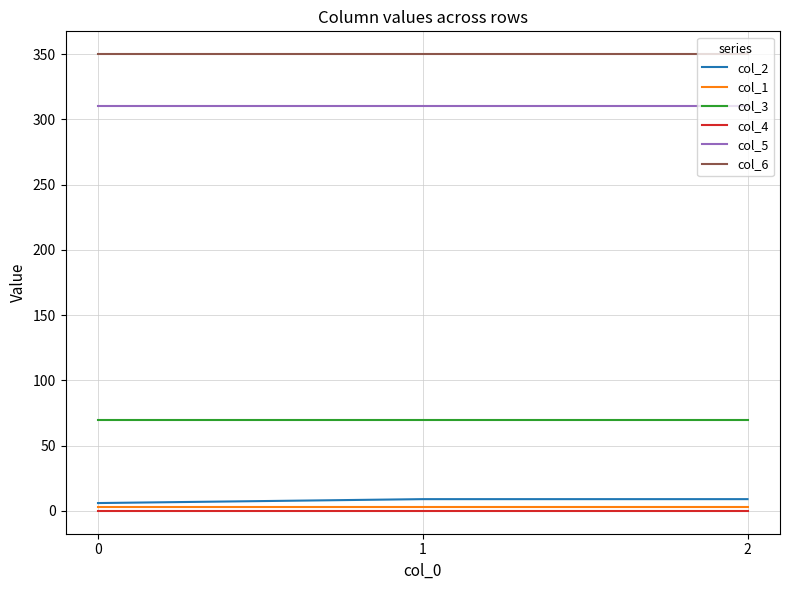

Which series has the largest total across all categories?

col_6